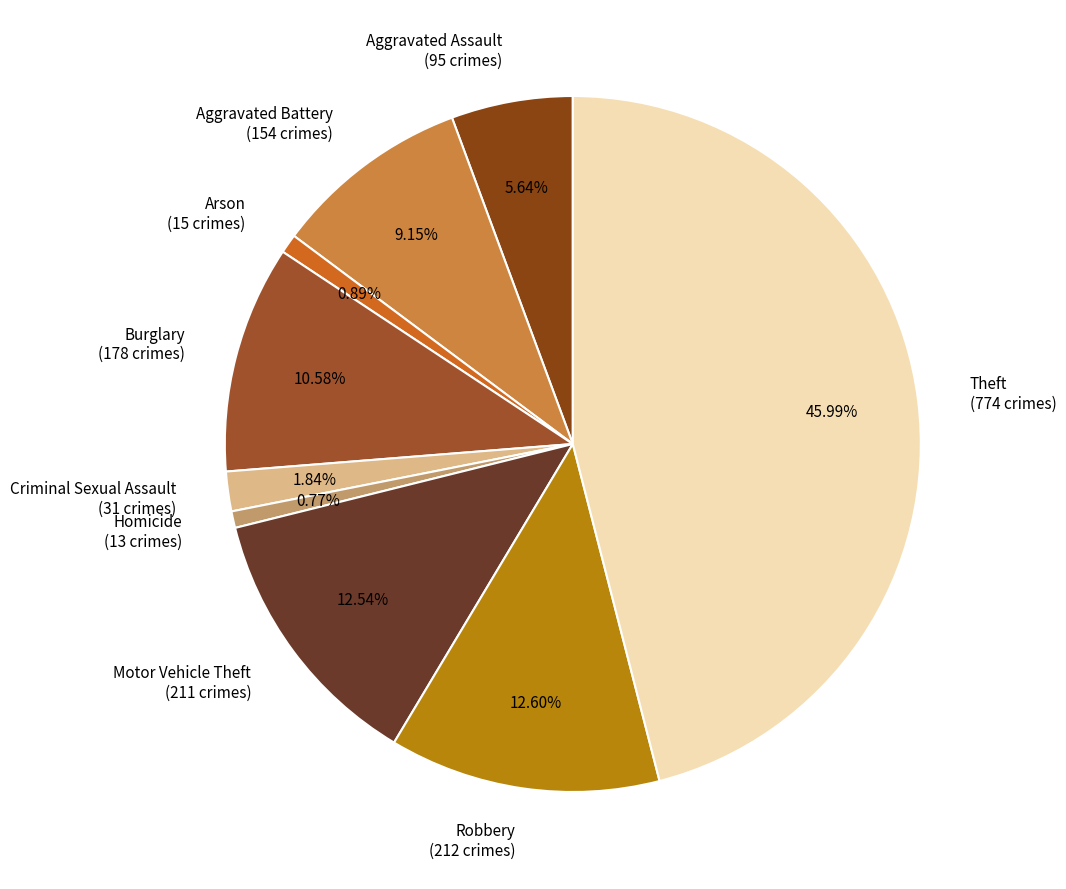

Is the sum of Burglary and Aggravated Assault greater than half?

No